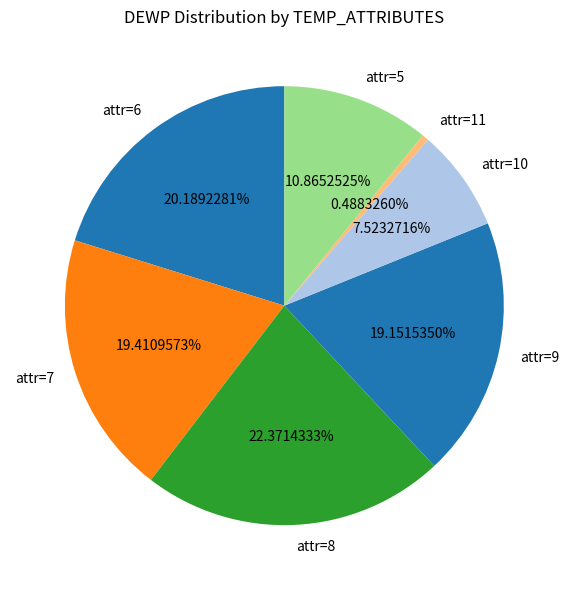

Do attr=11 and attr=8 together represent more than half of the pie?

No